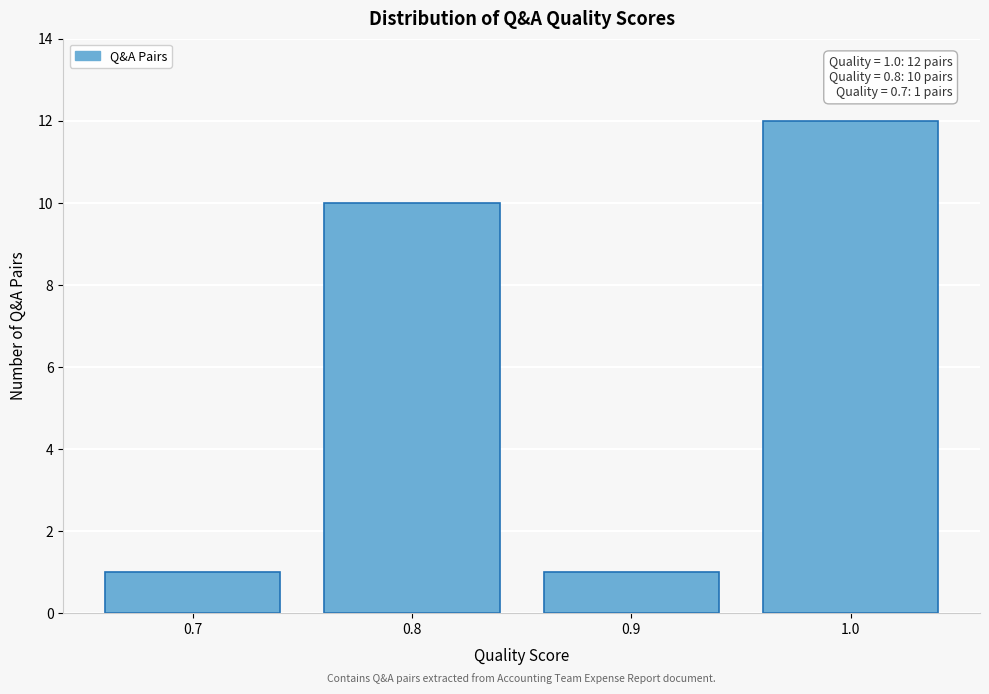

Over which range of the x-axis is the bar tallest?

0.95 to 1.05